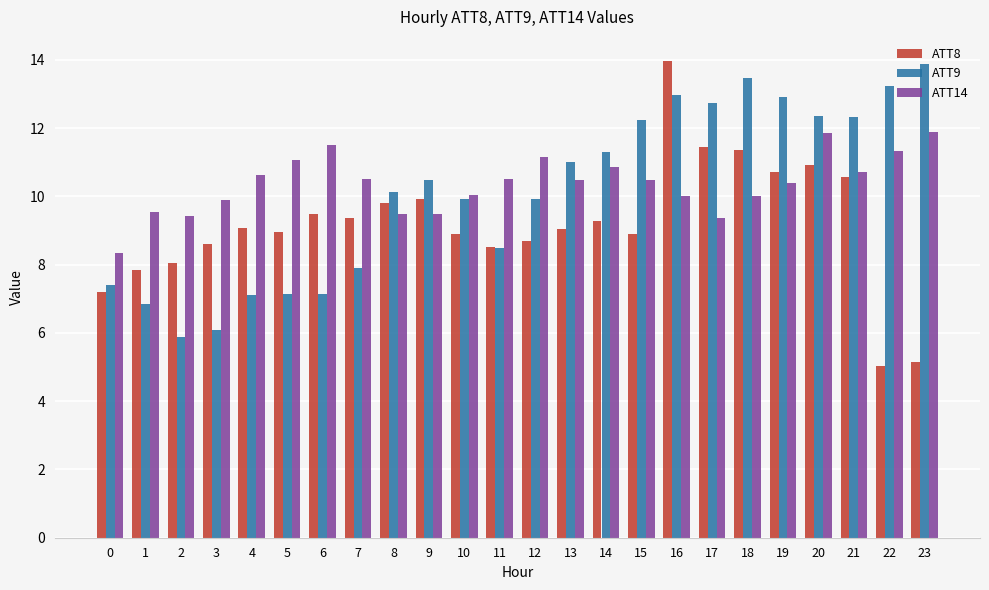

What is the average value of the ATT14 series?

10.4